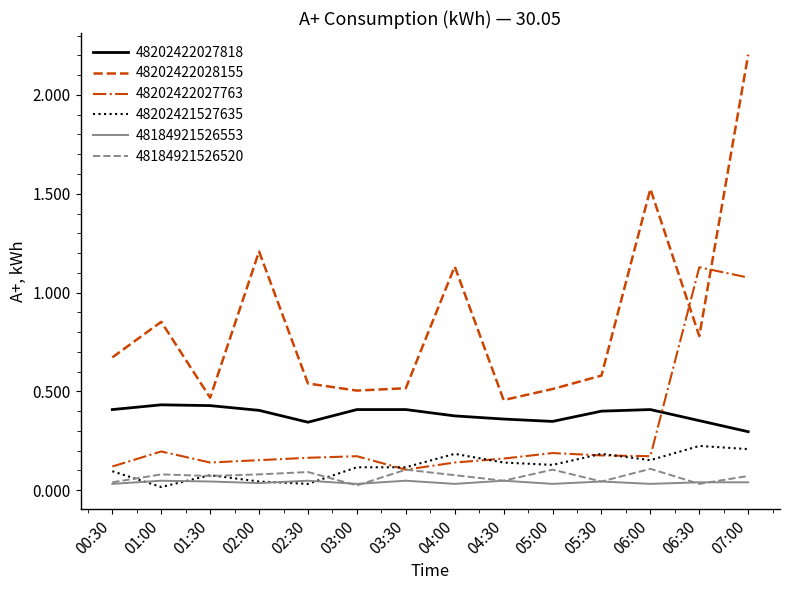

What are all the series names shown in the legend?

48202422027818, 48202422028155, 48202422027763, 48202421527635, 48184921526553, 48184921526520